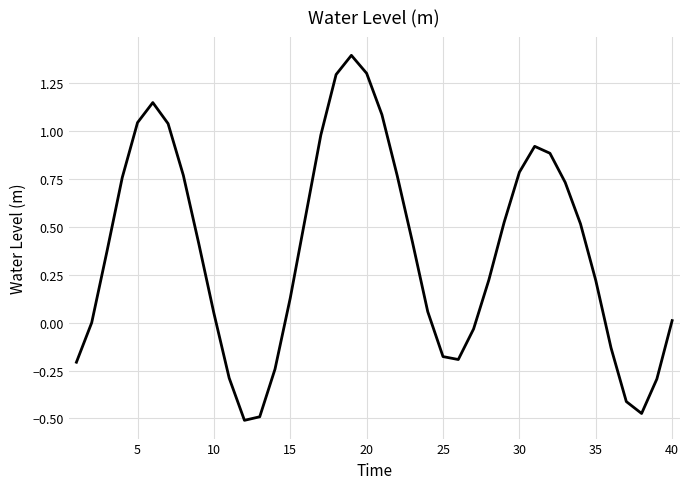

What is the maximum value shown in the chart?

1.4